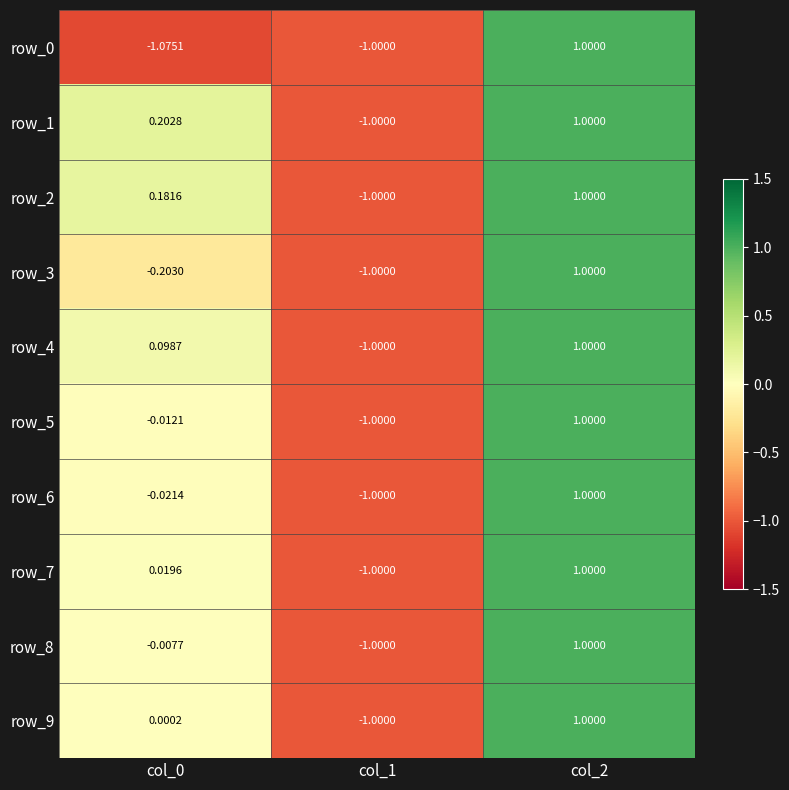

How many distinct data groups are displayed?

10